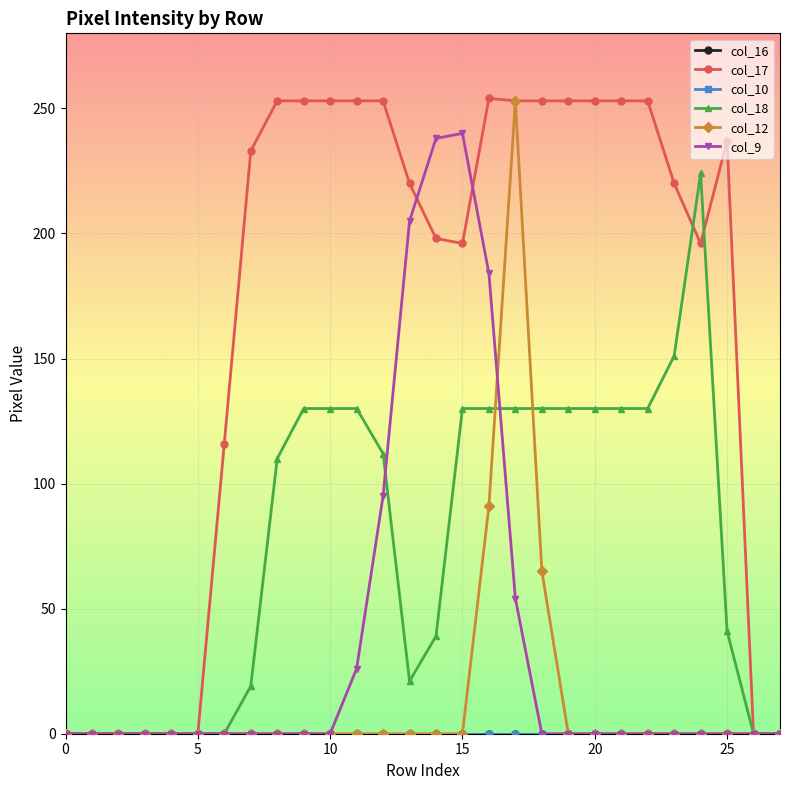

Is this an area chart (filled region under the line)?

No